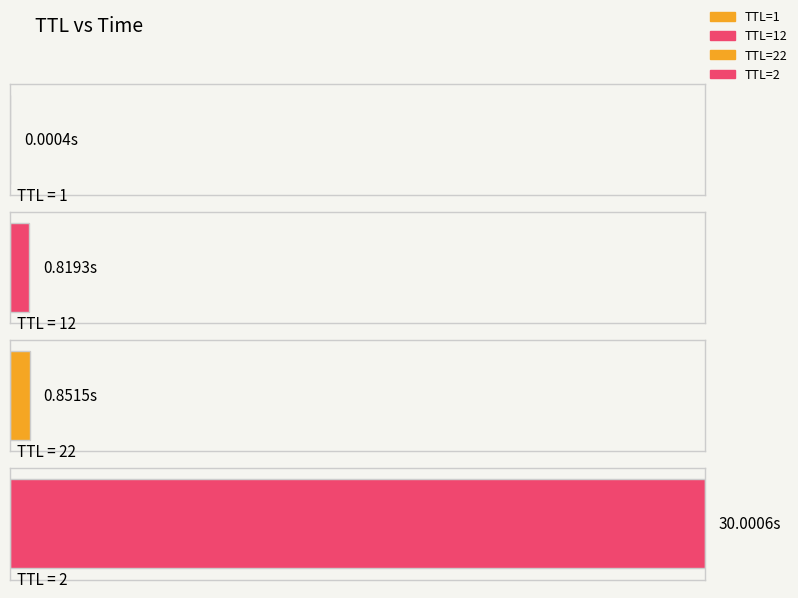

Which label corresponds to the smallest value in the chart?

1